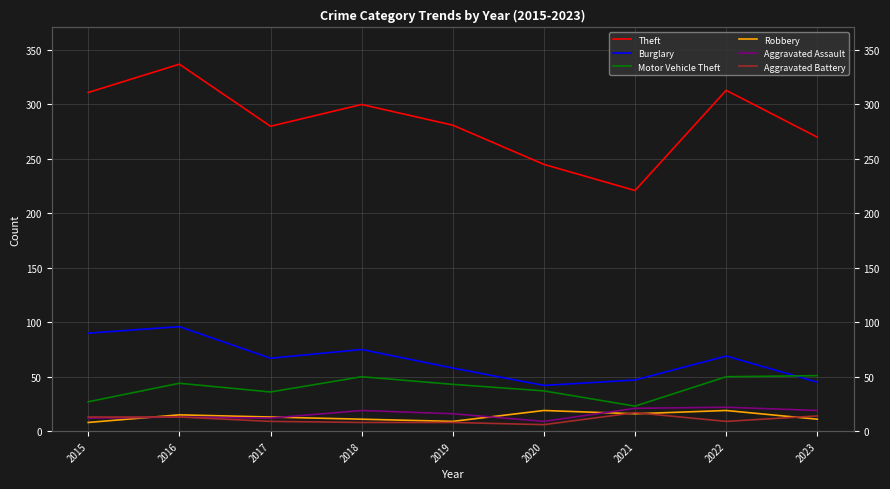

How many categories are shown in the chart?

9